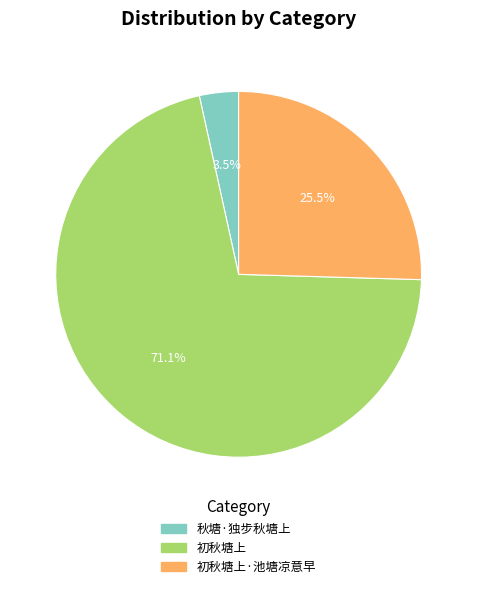

Is there any slice that represents more than half of the pie?

Yes